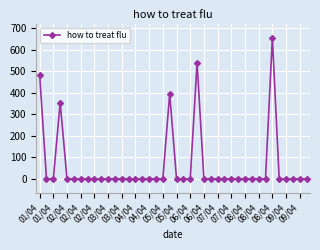

How many series are shown in this chart?

1